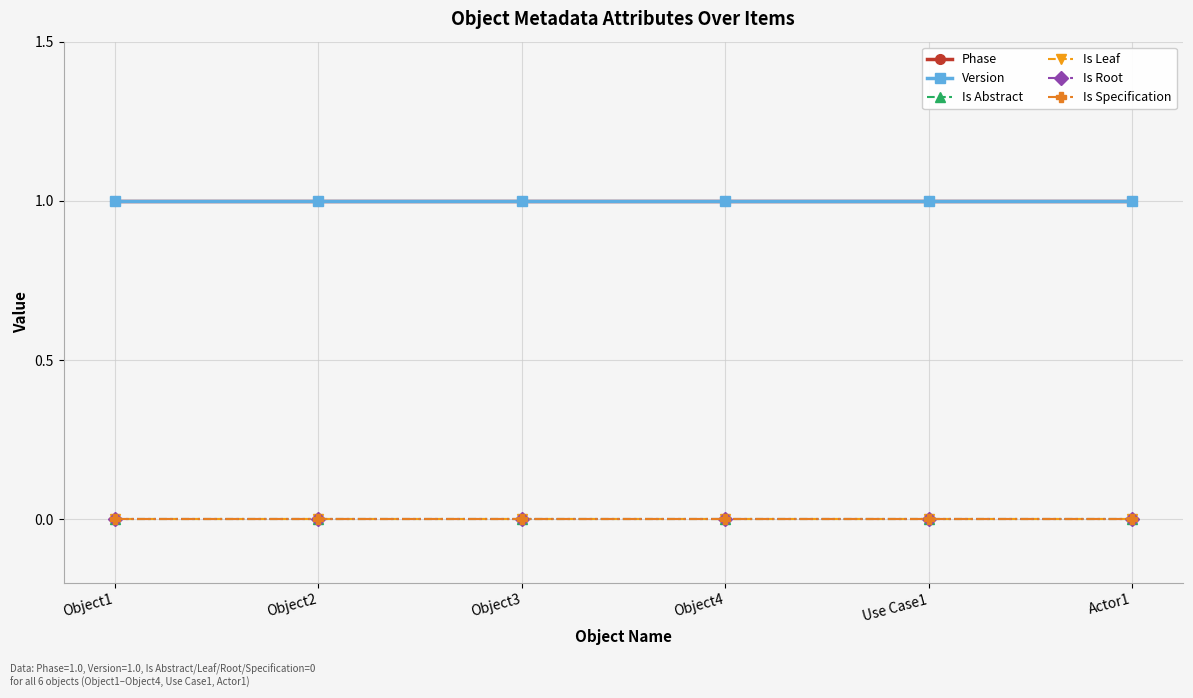

Is this an area chart (filled region under the line)?

No